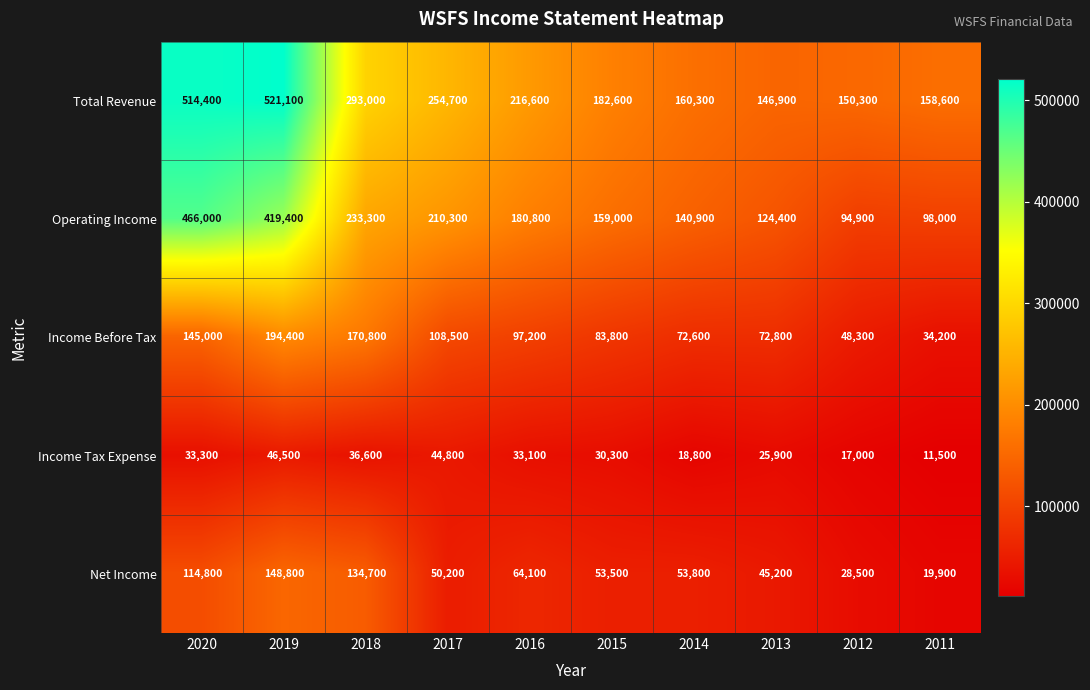

What is the lowest value of the Net Income series?

19900